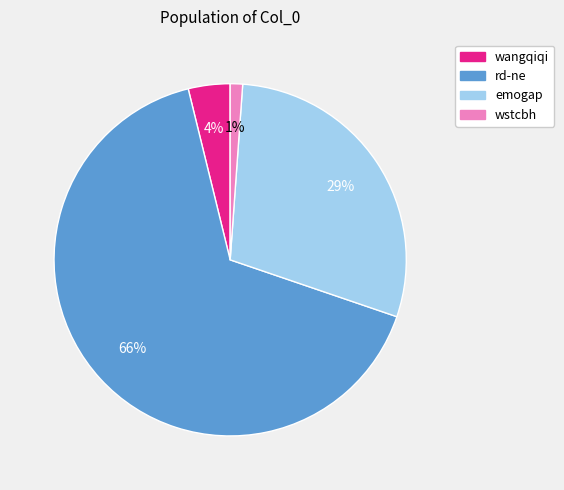

Is the sum of wangqiqi and emogap greater than half?

No